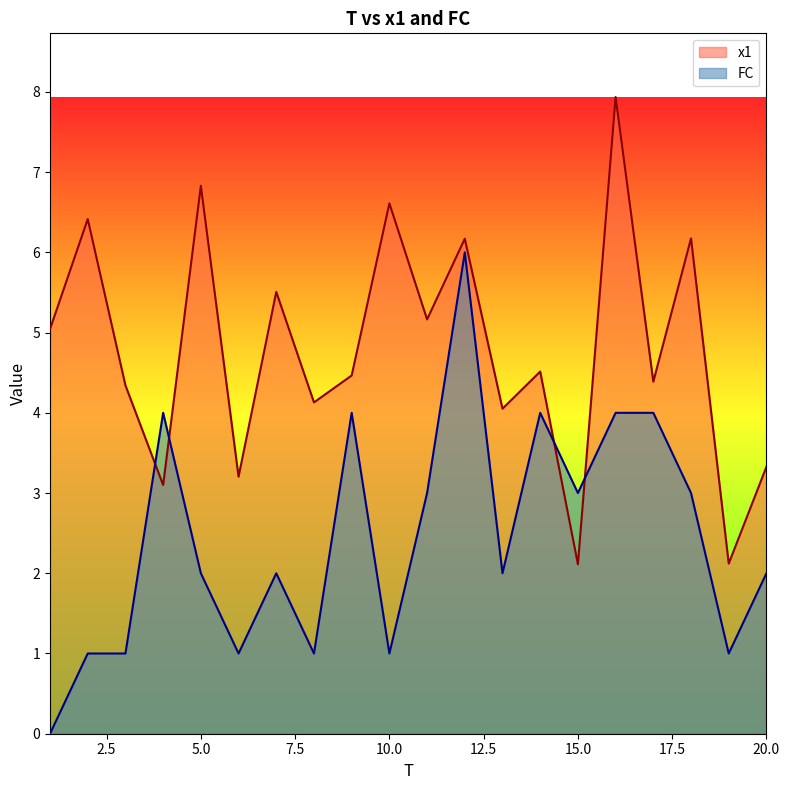

Rank the categories by FC value from lowest to highest.

1, 2, 3, 6, 8, 10, 19, 5, 7, 13, 20, 11, 15, 18, 4, 9, 14, 16, 17, 12